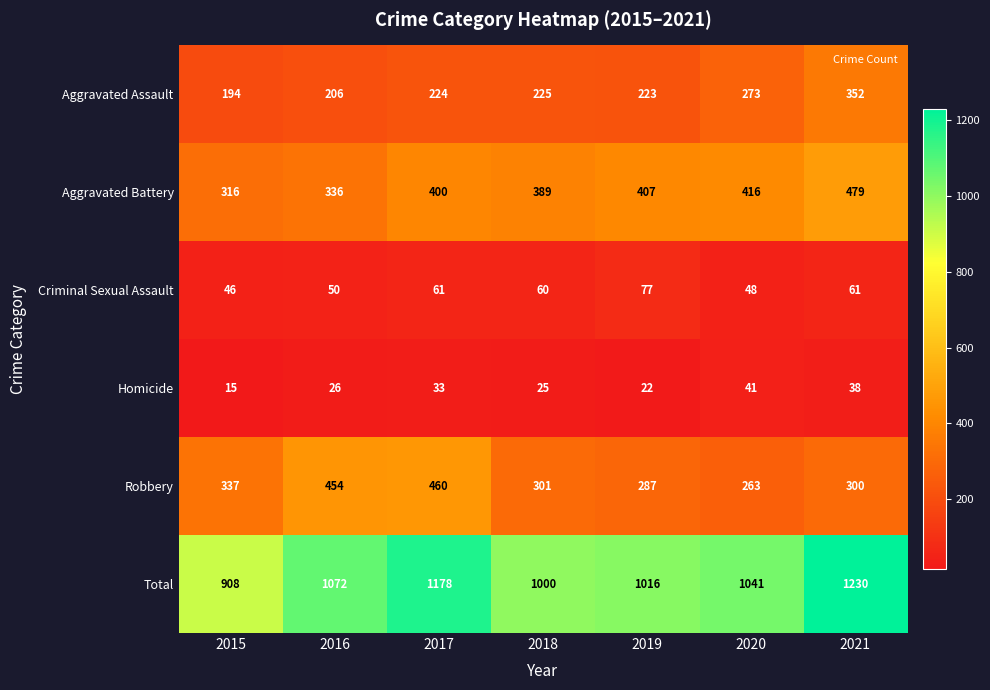

Which series changed the most between 2015 and 2021?

Total